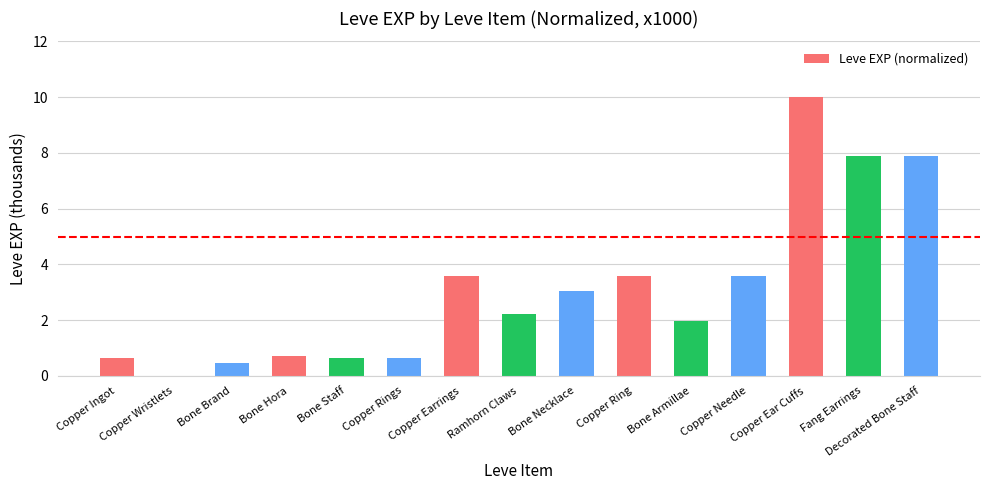

What is the approximate value at Bone Hora?

0.7